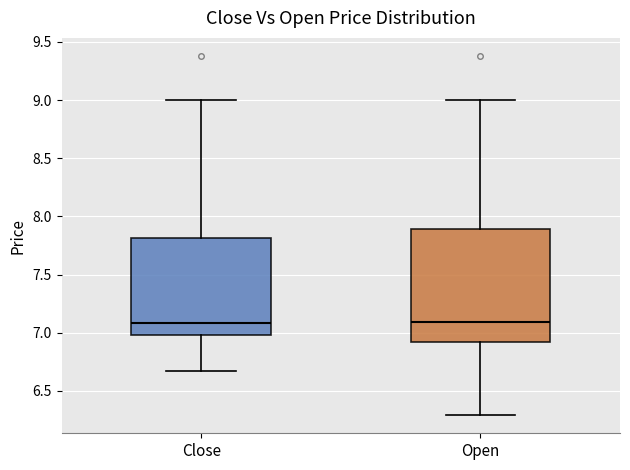

Reading left to right, read every box against the y-axis: the position of its median line, the range the box covers, and the ends of its whiskers. The values are not printed on the chart, so give them approximately, as read against the axis.

Close: median 7.10, box 7.00 to 7.80, whiskers 6.65 to 9.00
Open: median 7.10, box 6.90 to 7.90, whiskers 6.30 to 9.00